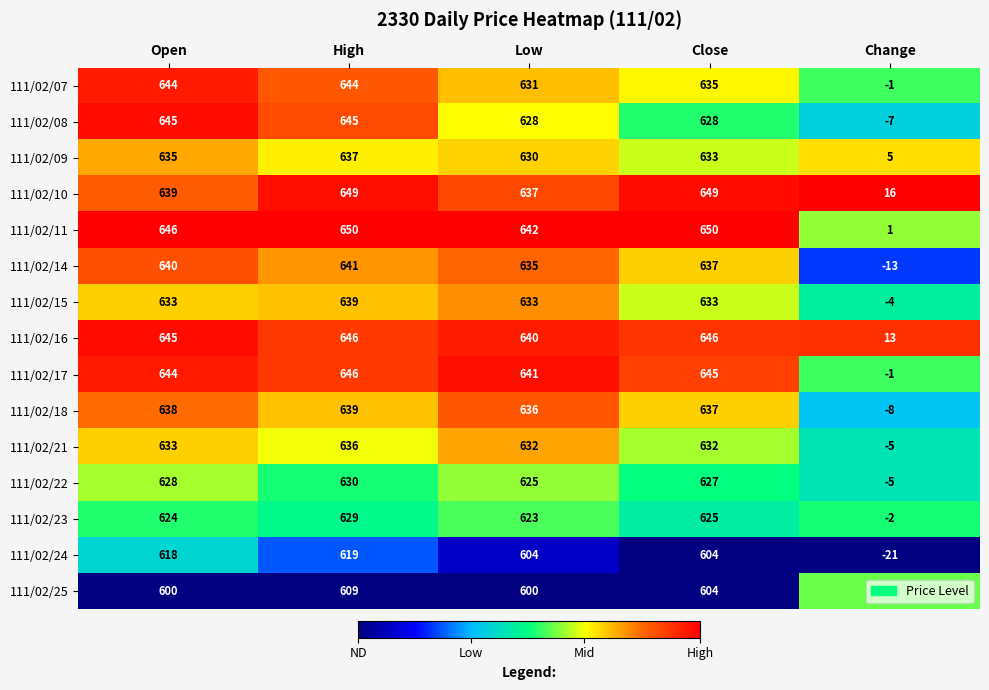

Is the value of 111/02/08 at Low greater than the value of 111/02/16 at Open?

No